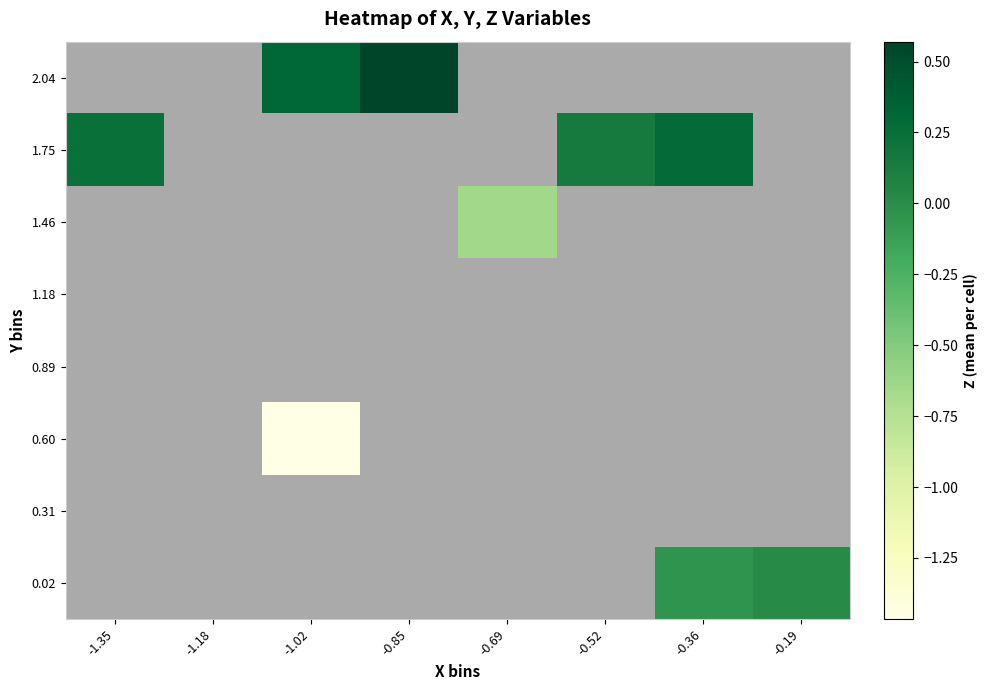

List the labels in order of 0.31 value, largest first.

-1.35, -1.18, -1.02, -0.85, -0.69, -0.52, -0.36, -0.19